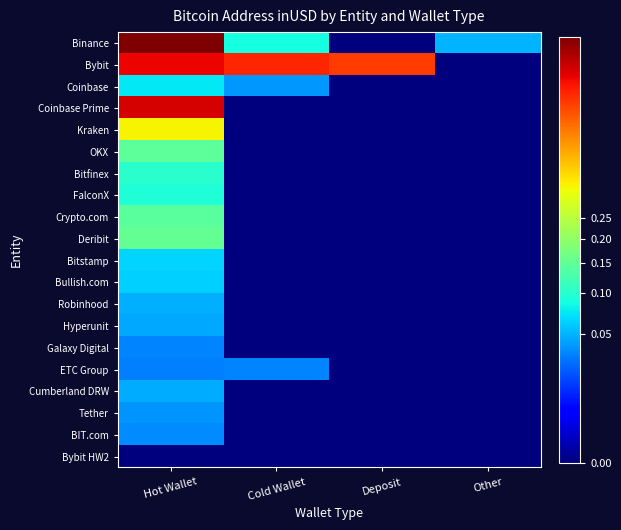

What is the total value across all series at Cold Wallet?

0.9